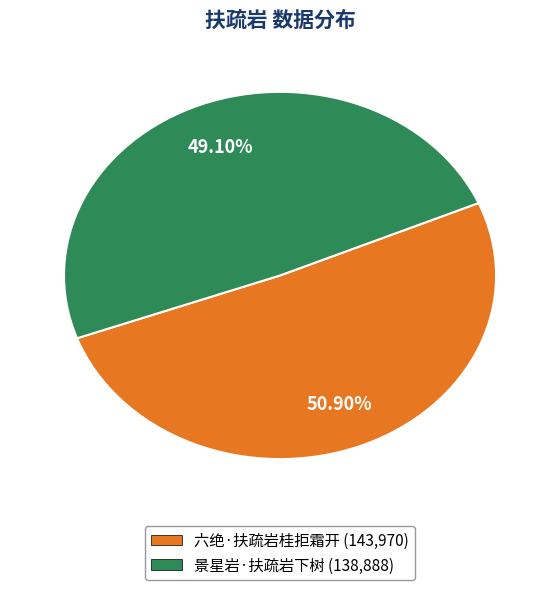

Count the number of slices in the pie.

2